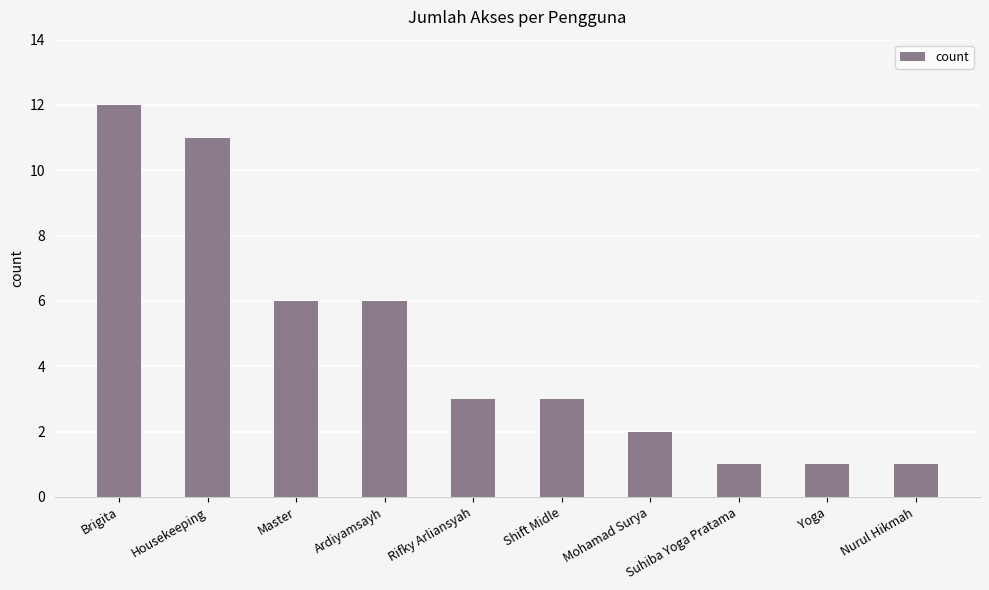

Reading right to left, extract all data points from this chart.

Nurul Hikmah=1	Yoga=1	Suhiba Yoga Pratama=1	Mohamad Surya=2	Shift Midle=3	Rifky Arliansyah=3	Ardiyamsayh=6	Master=6	Housekeeping=11	Brigita=12